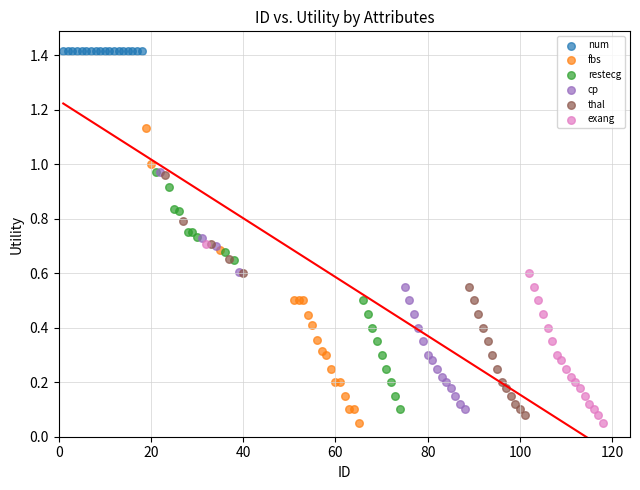

What are all the series names shown in the legend?

num, fbs, restecg, cp, thal, exang